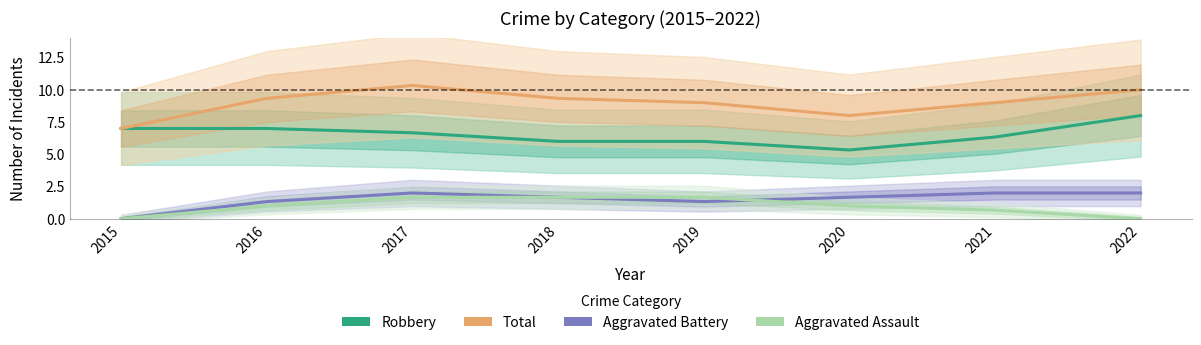

Which category has the lowest value in the Robbery series?

2020